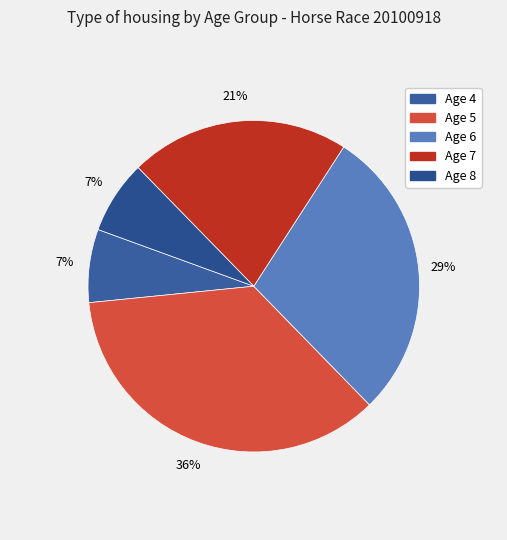

How many segments does this pie chart have?

5